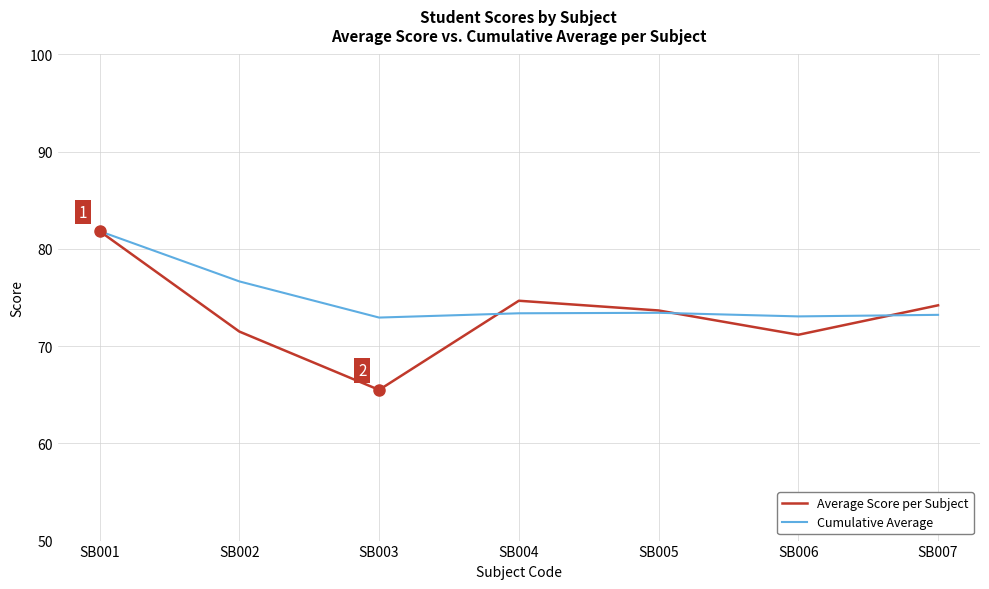

What is the difference between the second highest and second lowest values in the Average Score per Subject series?

3.5